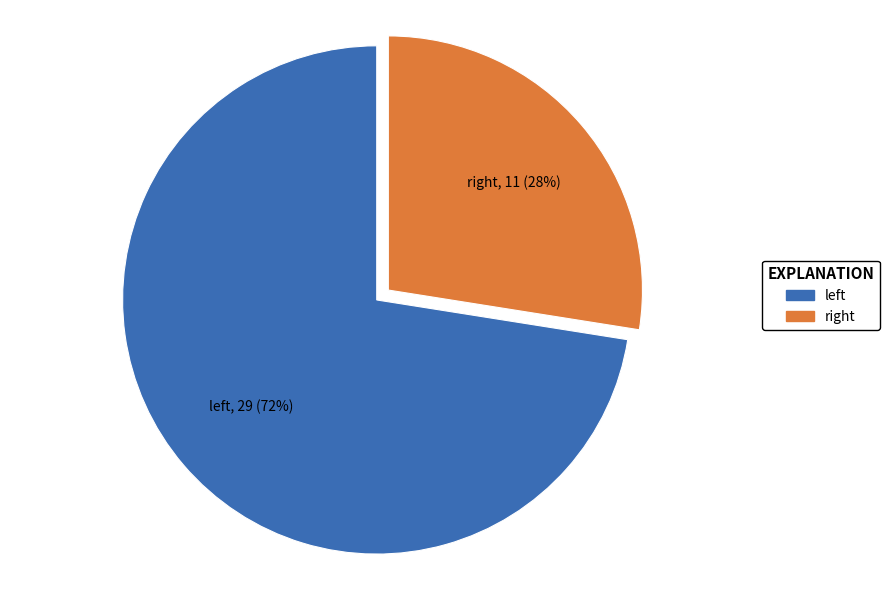

Which category has the biggest portion of the pie?

left